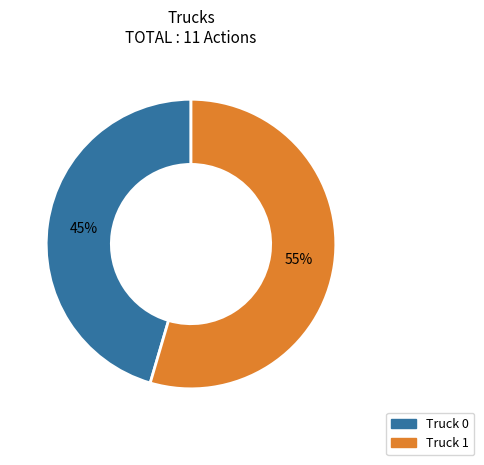

To the nearest percent, what is the average slice percentage?

50%